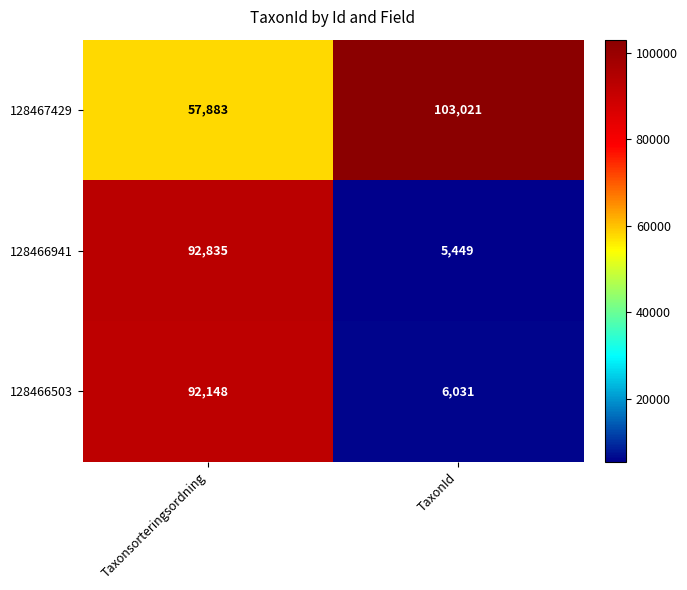

What is the total value across all series at TaxonId?

114501